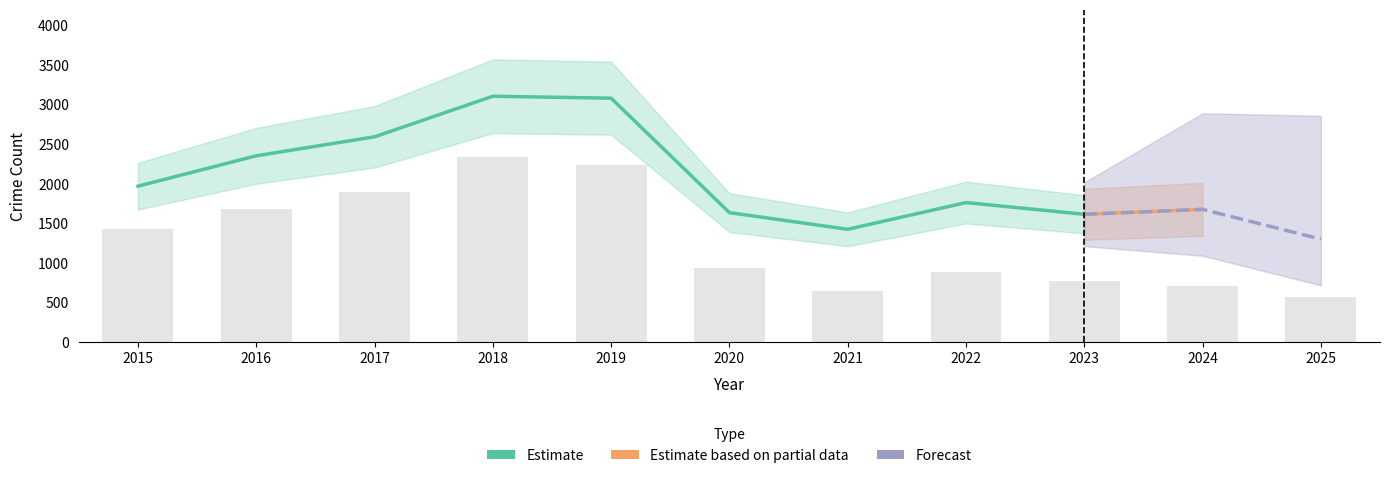

Is it true that Total equals 3170 at 2016?

False